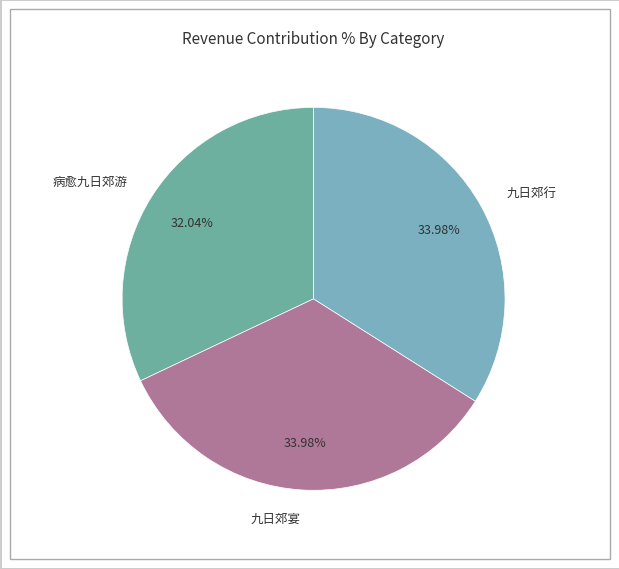

To the nearest percent, what portion does 病愈九日郊游 represent?

32%